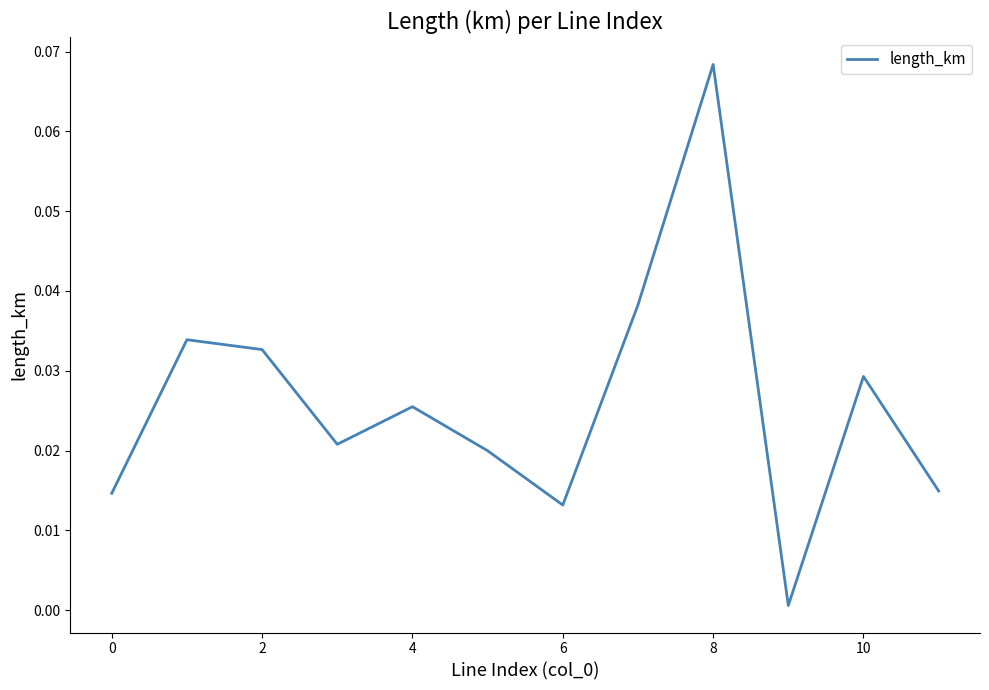

Is this an area chart (filled region under the line)?

No